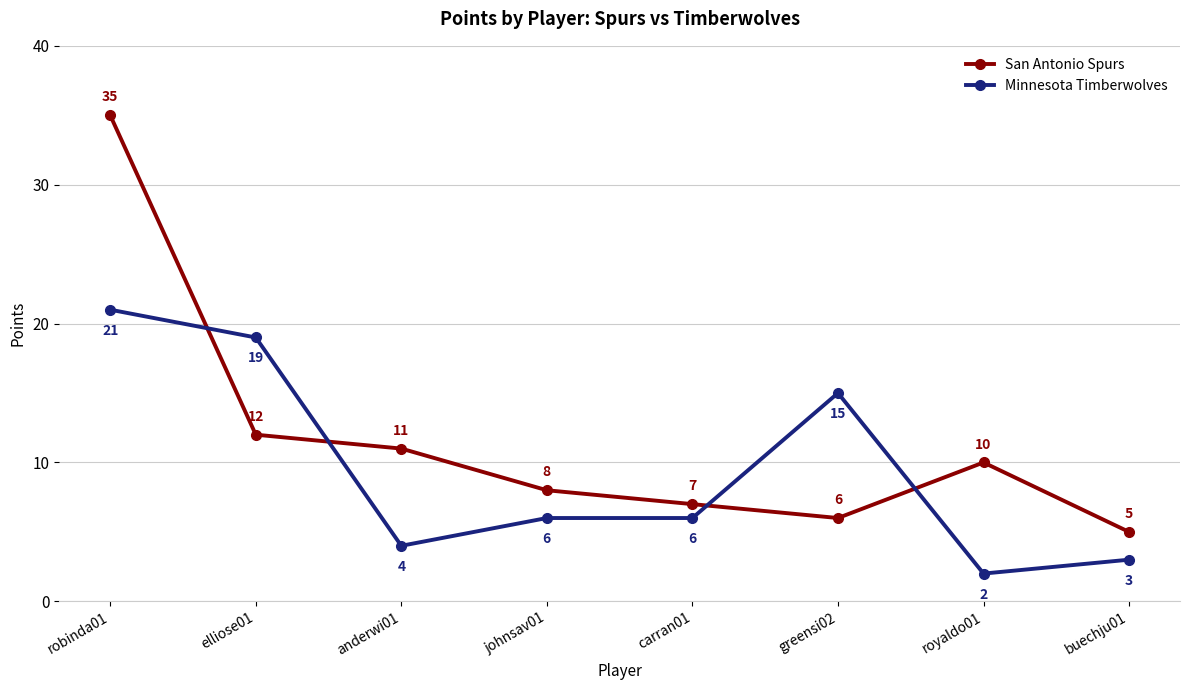

Between elliose01 and anderwi01, which series saw the biggest shift?

Minnesota Timberwolves